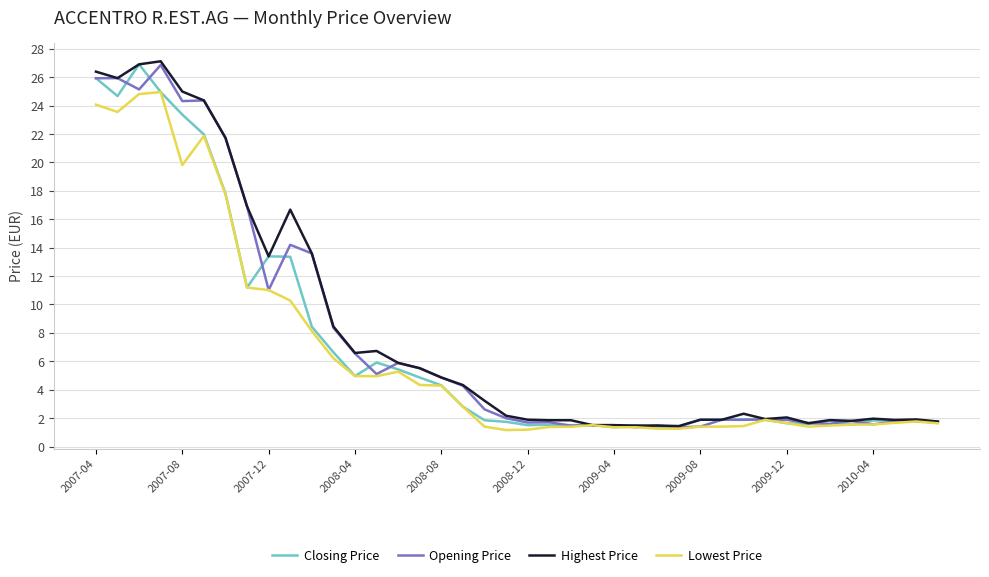

What is the greatest value displayed?

27.1